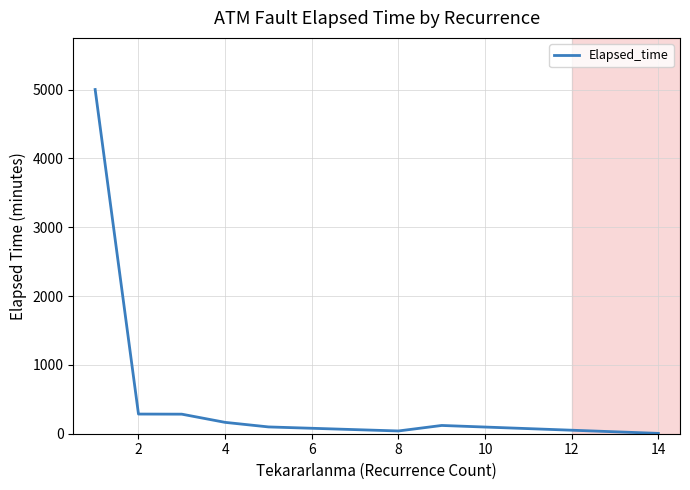

What is the maximum value shown in the chart?

5000.0